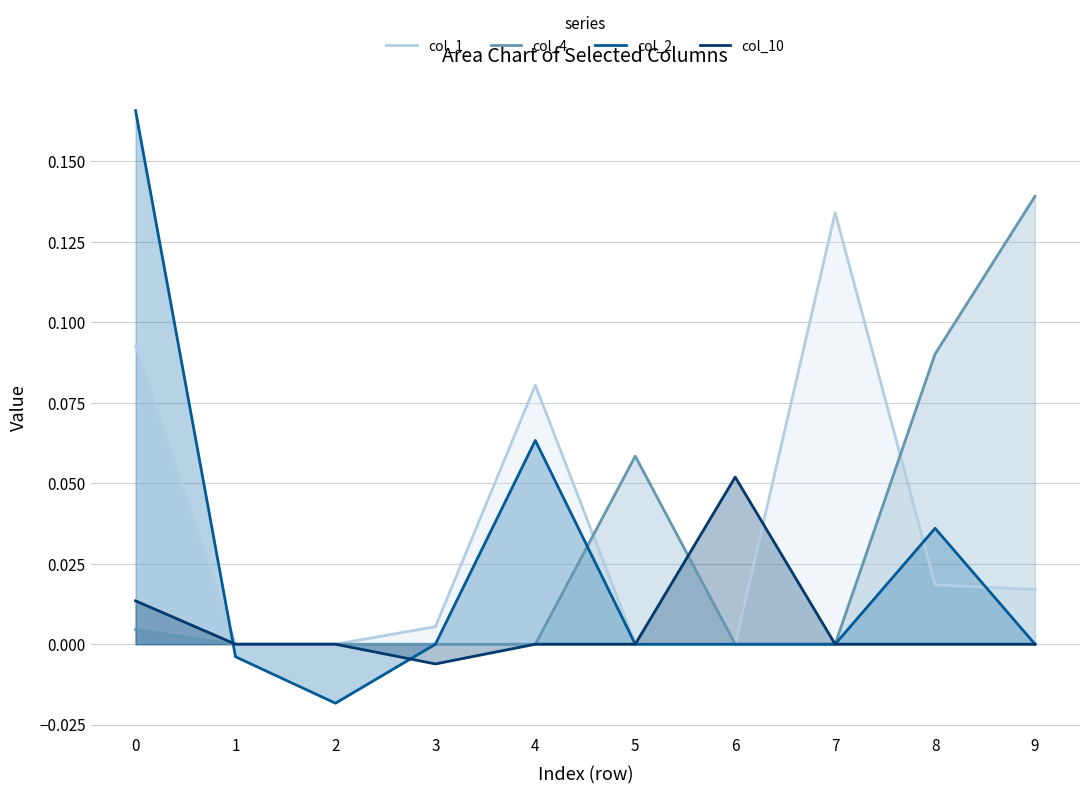

Reading left to right, transcribe all the data shown in this chart.

col_1: 0.1	0.0	0.0	0.0	0.1	0.0	0.0	0.1	0.0	0.0
col_4: 0.0	0.0	0.0	0.0	0.0	0.1	0.0	0.0	0.1	0.1
col_2: 0.2	-0.0	-0.0	0.0	0.1	0.0	0.0	0.0	0.0	0.0
col_10: 0.0	0.0	0.0	-0.0	0.0	0.0	0.1	0.0	0.0	0.0